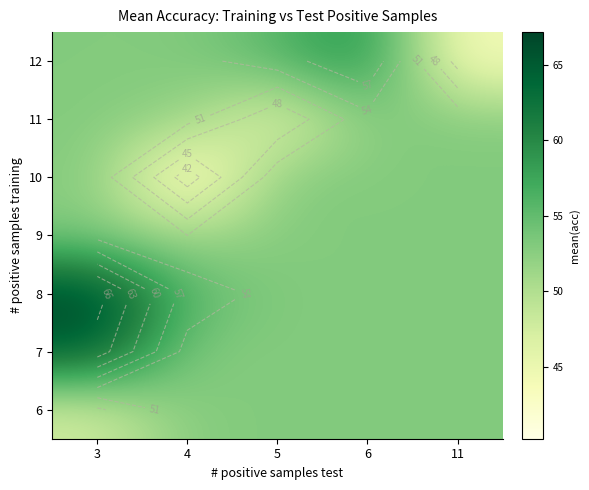

List the series in order of their peak value, highest first.

8, 7, 12, 6, 9, 10, 11